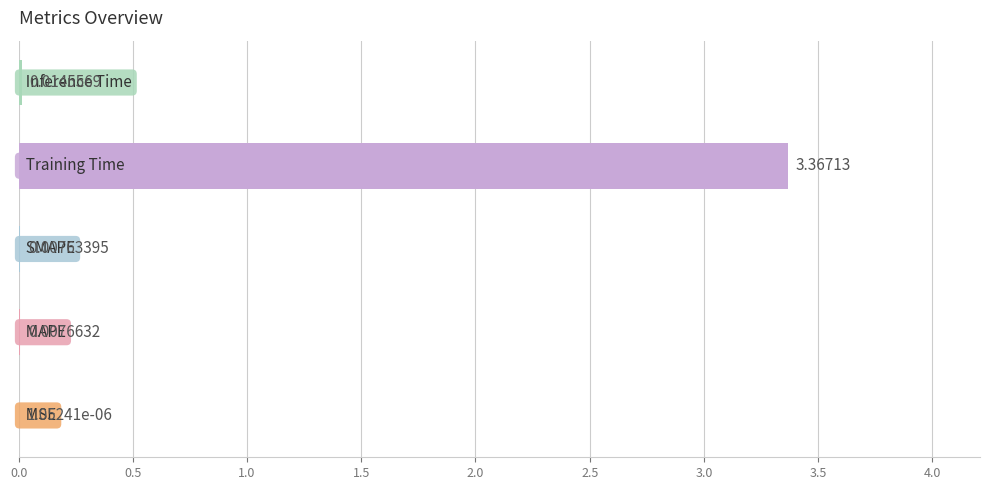

How many categories are shown in the chart?

5